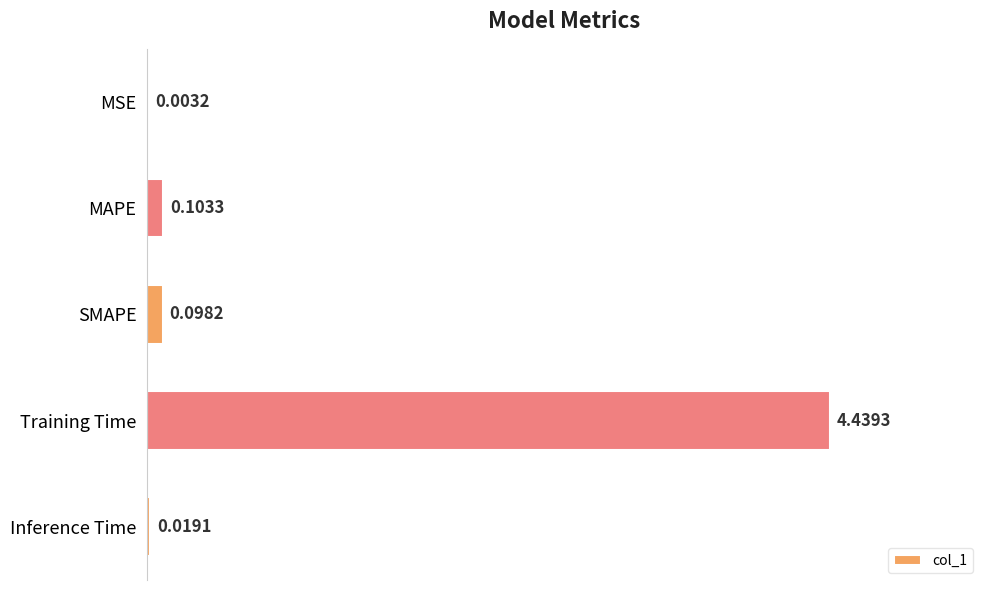

What is the sum of all values?

4.7